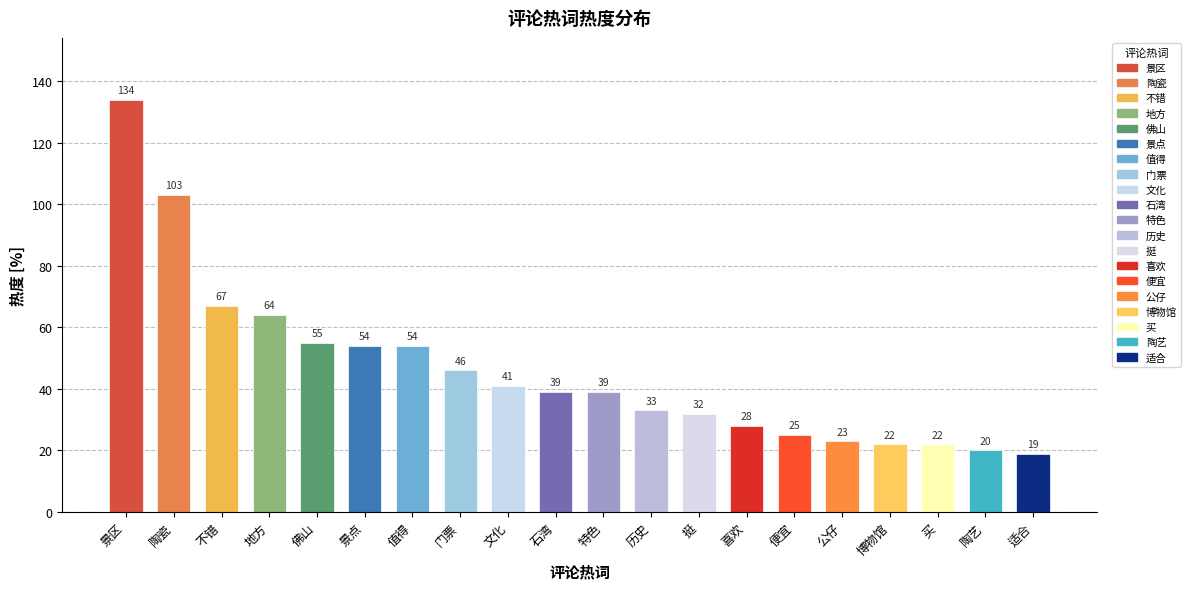

What is the minimum value shown in the chart?

19